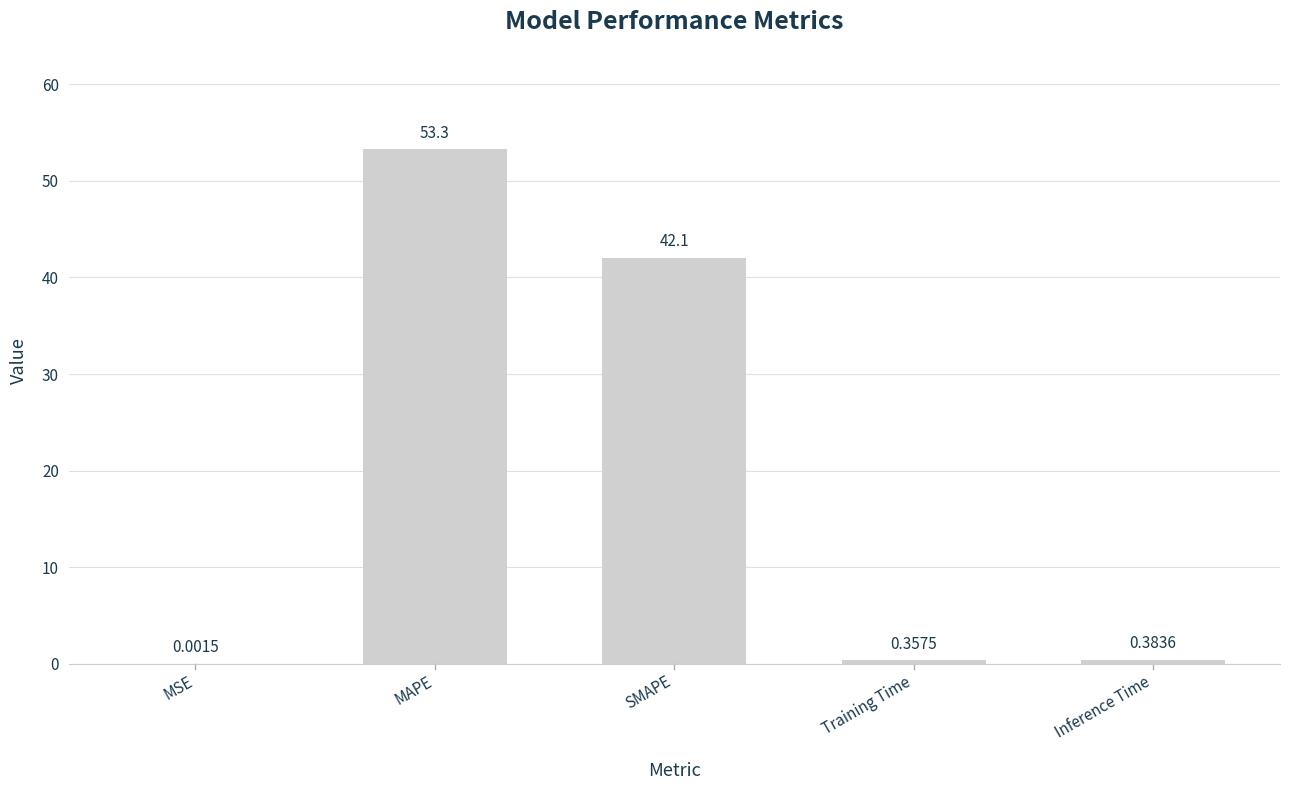

What is the difference between the values at MAPE and Training Time?

52.9